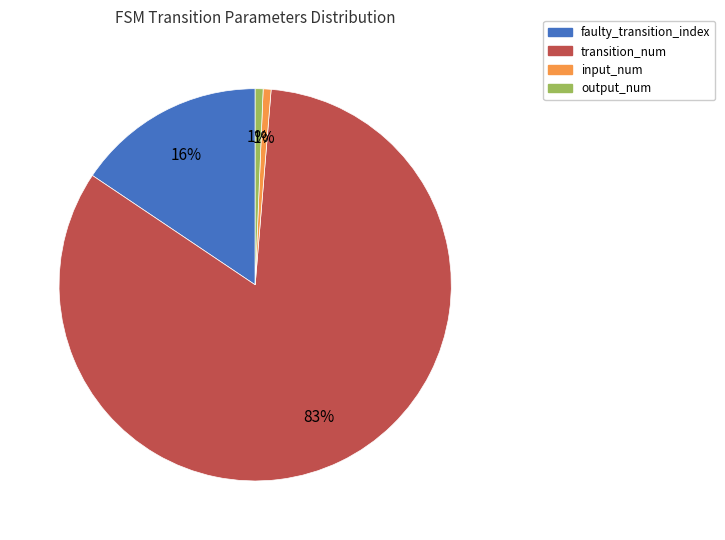

To the nearest percent, what is the average slice percentage?

25%